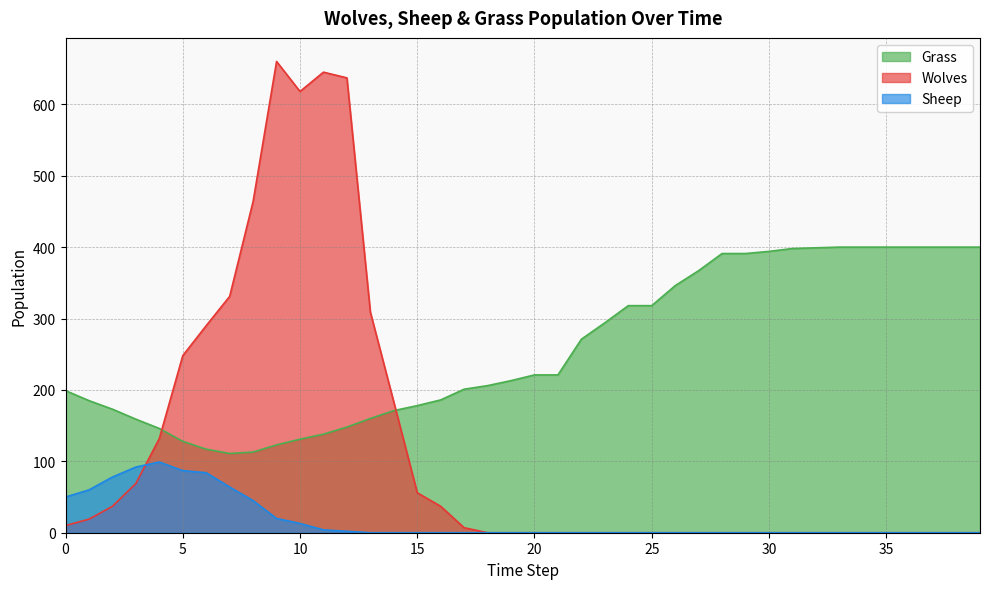

Where is the first local minimum for Grass?

7